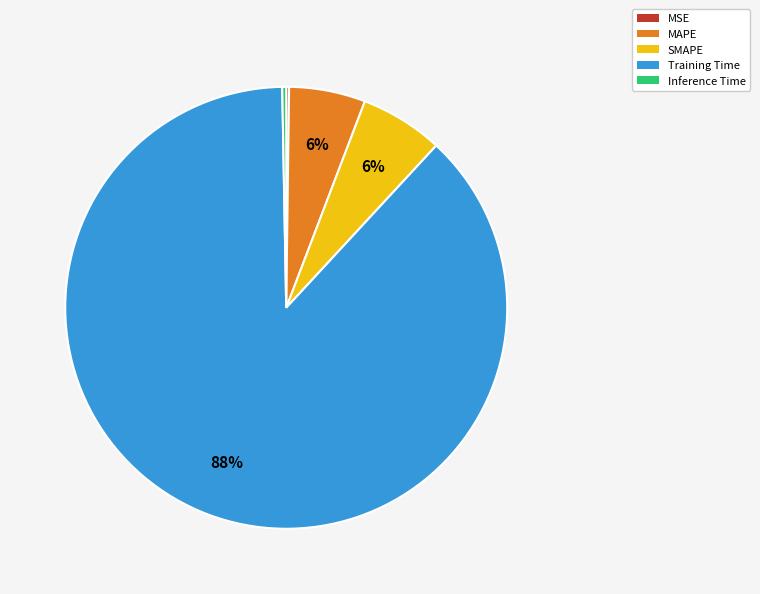

To the nearest percent, what percentage of the pie is Training Time?

88%